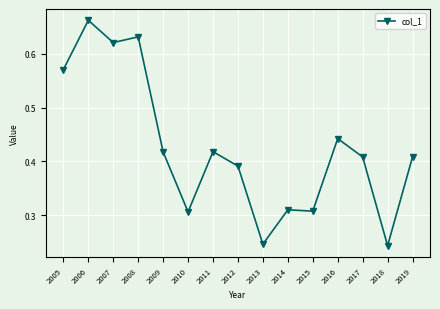

The value at 2014 is 0.2. True or false?

False